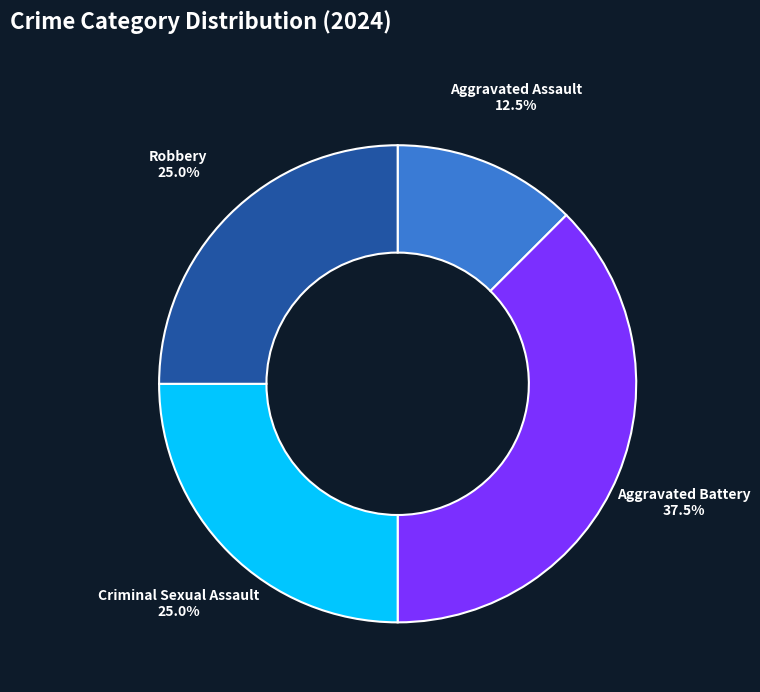

Does Robbery account for over 50% of the chart?

No